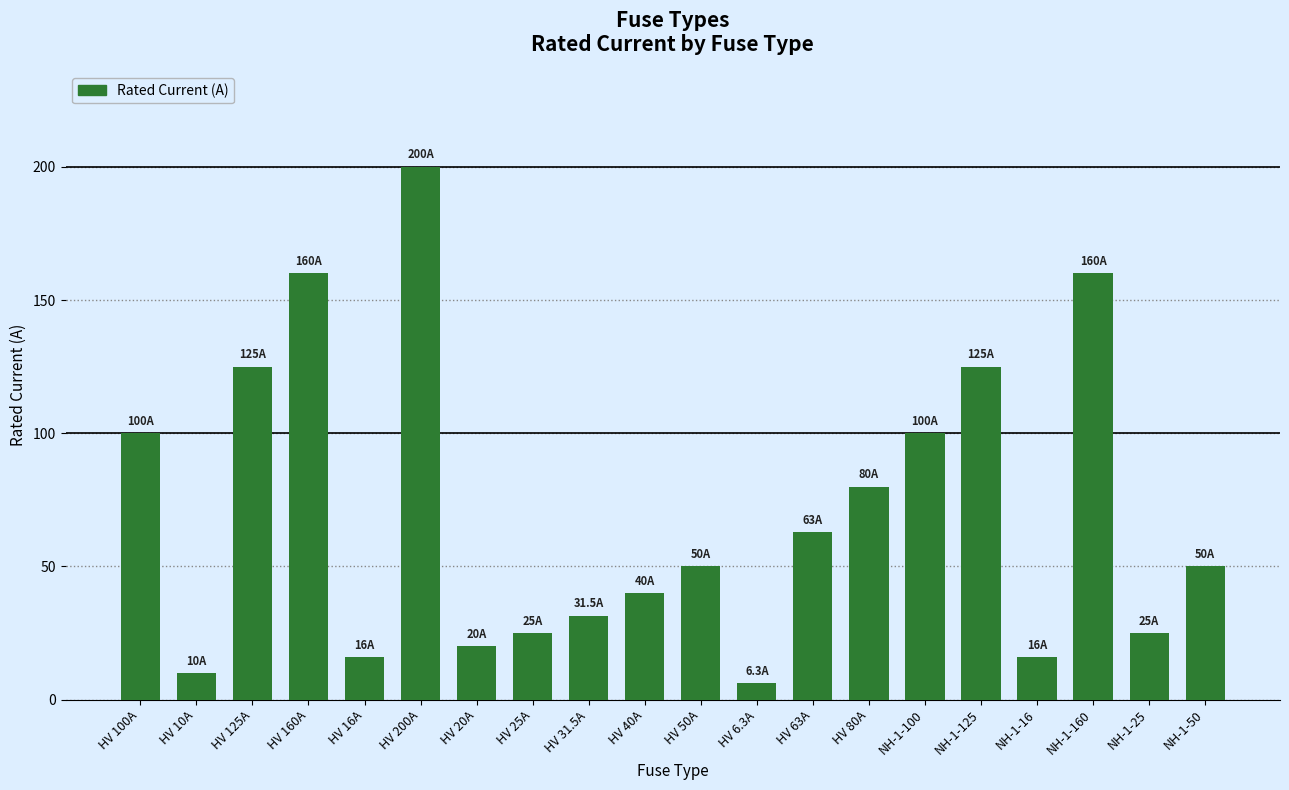

What is the sum of the values at HV 10A and HV 6.3A?

16.3